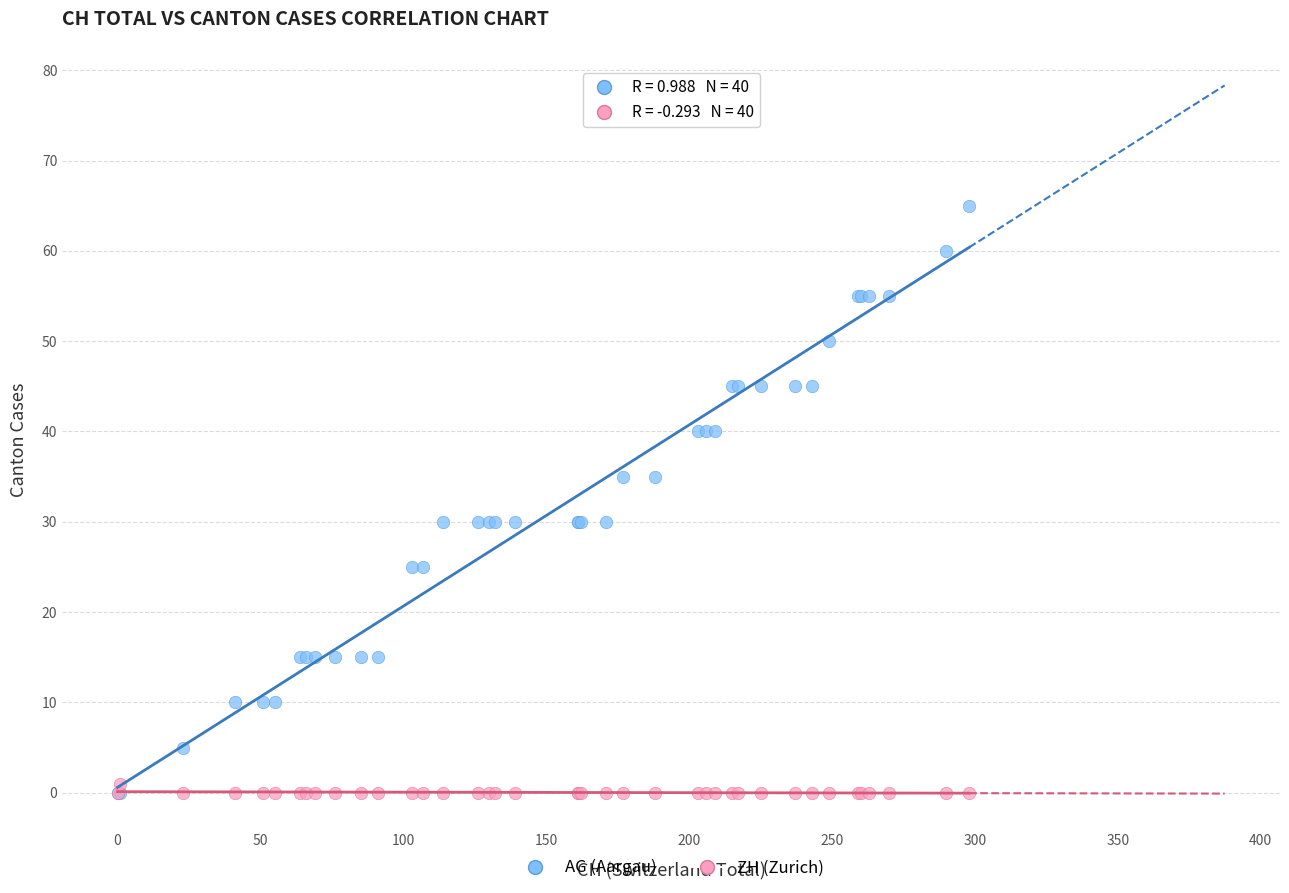

What are all the series names shown in the legend?

AG (Aargau), ZH (Zurich)